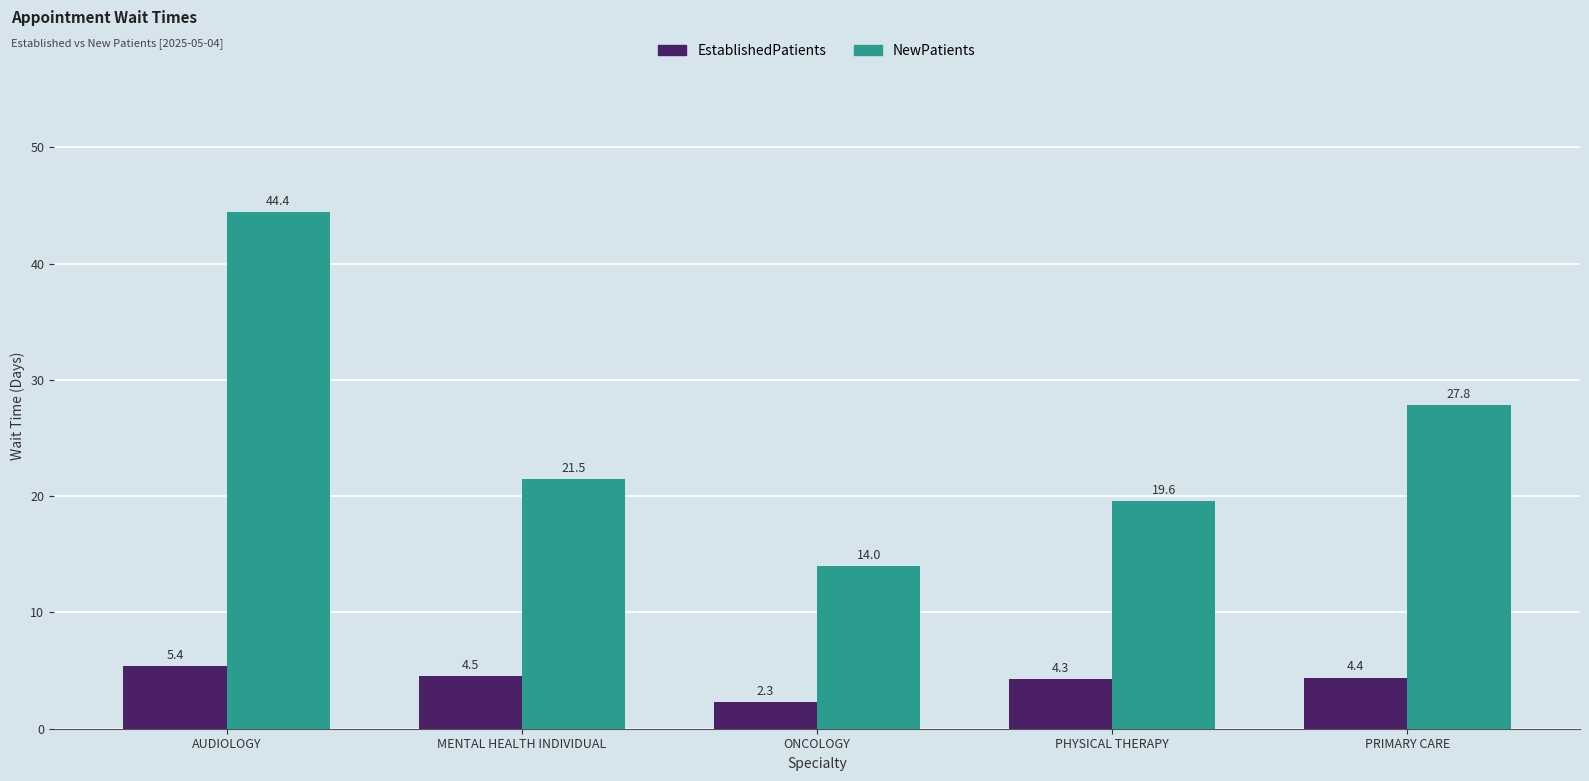

How many bars are there in each group?

2